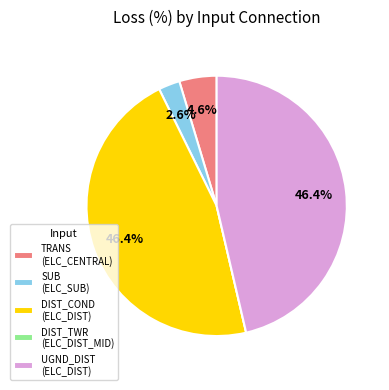

To the nearest percent, what is the difference between the largest and smallest slice percentages?

46%